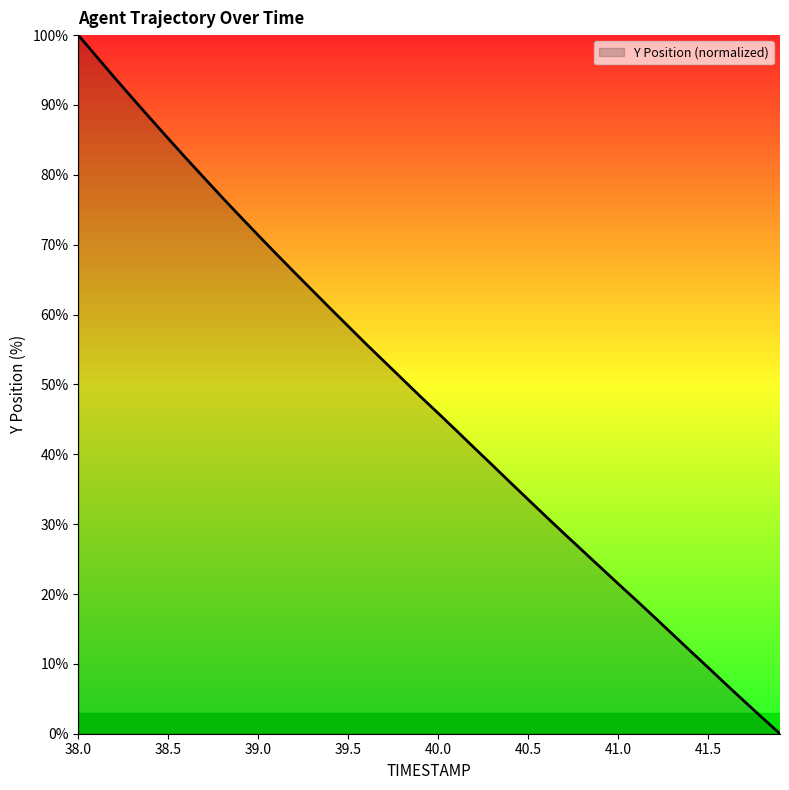

What is the difference between the maximum and minimum values?

100.0